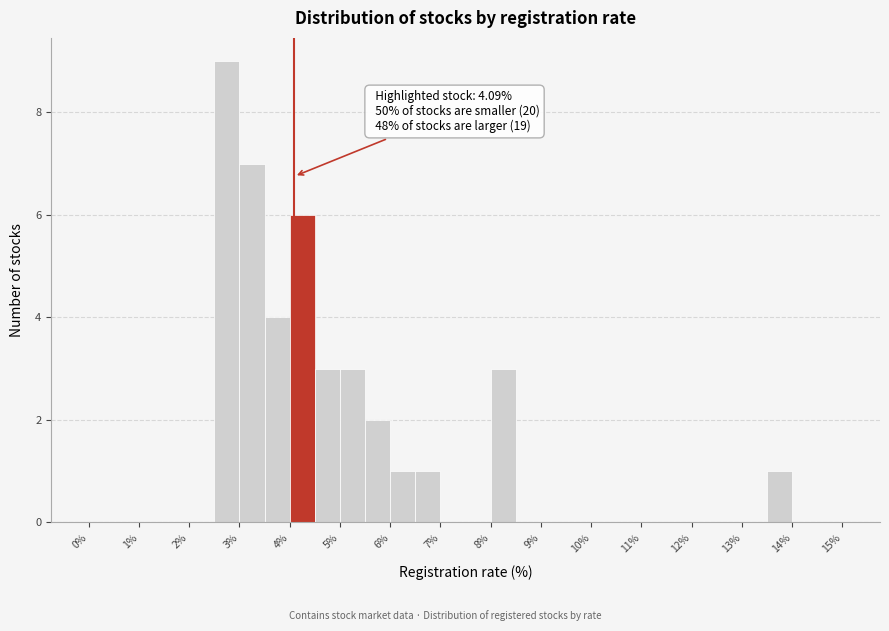

Which range on the x-axis has the tallest bar?

2.5 to 3.0